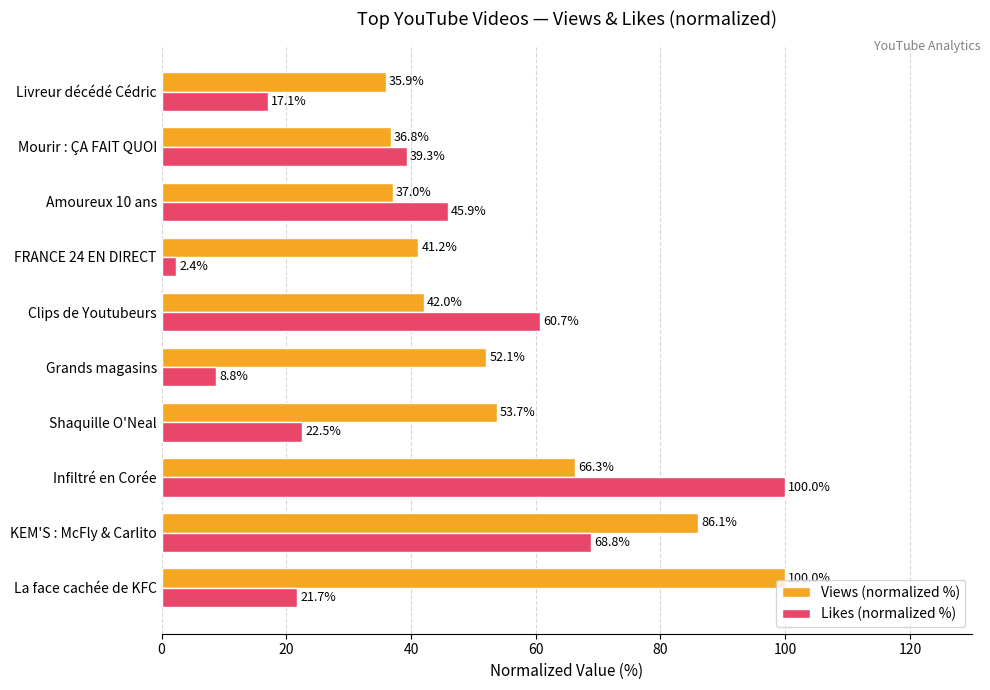

What is the difference between the maximum and minimum values in the Likes (normalized %) series?

97.6